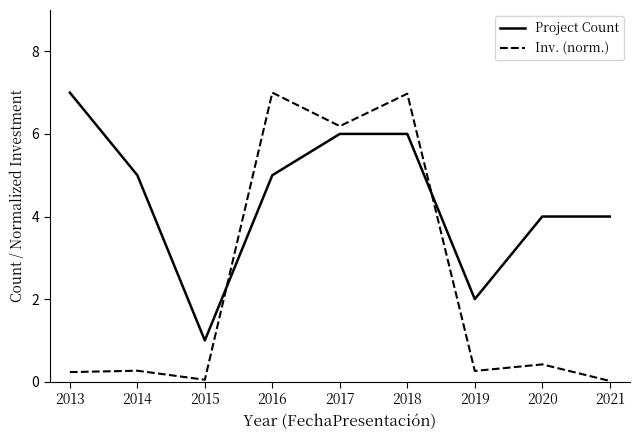

True or false: Inv. (norm.) and Project Count cross at least once.

True